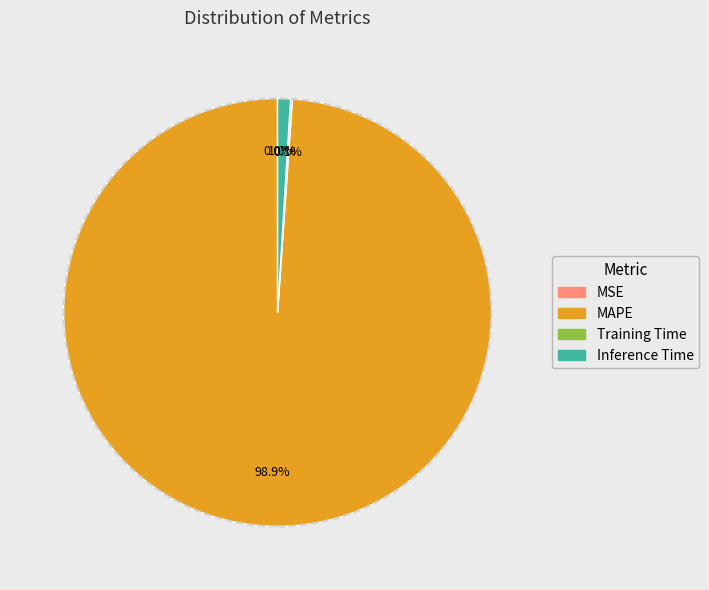

What percentage is the Inference Time slice, to the nearest percent?

1%